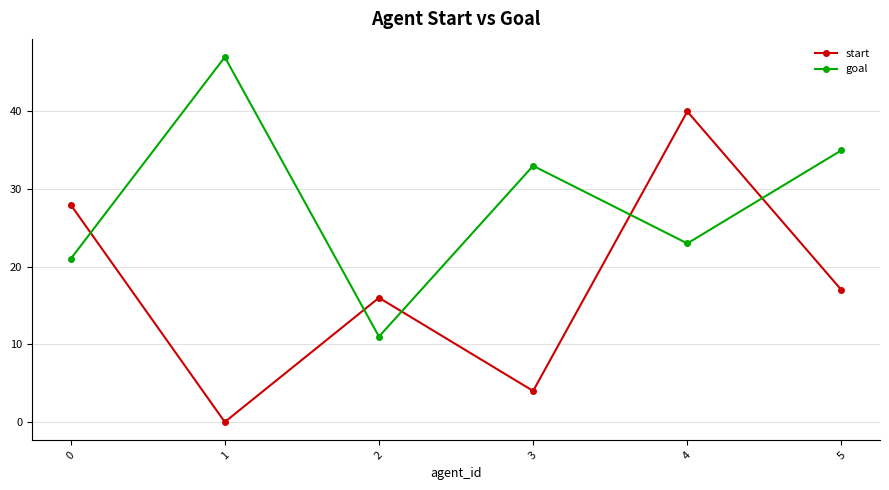

In goal, how many points are lower than both neighbors (excluding endpoints)?

2